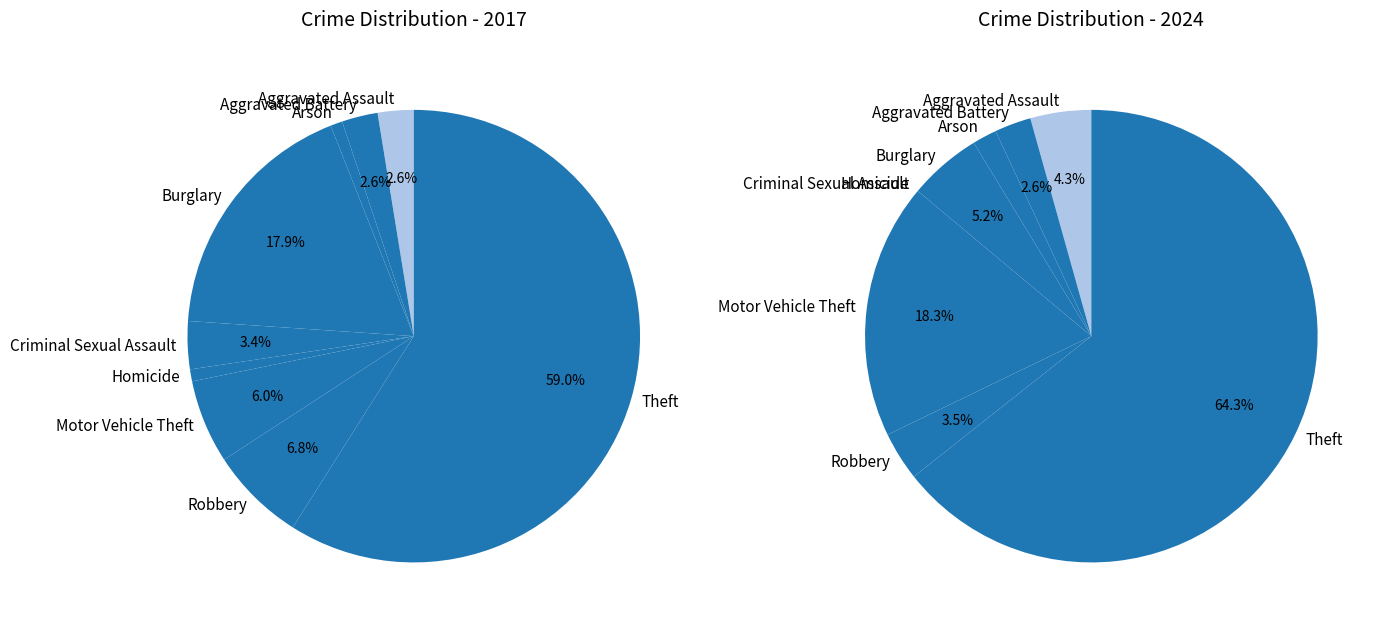

Approximately how many times larger is the value at Aggravated Battery compared to Arson?

3.0